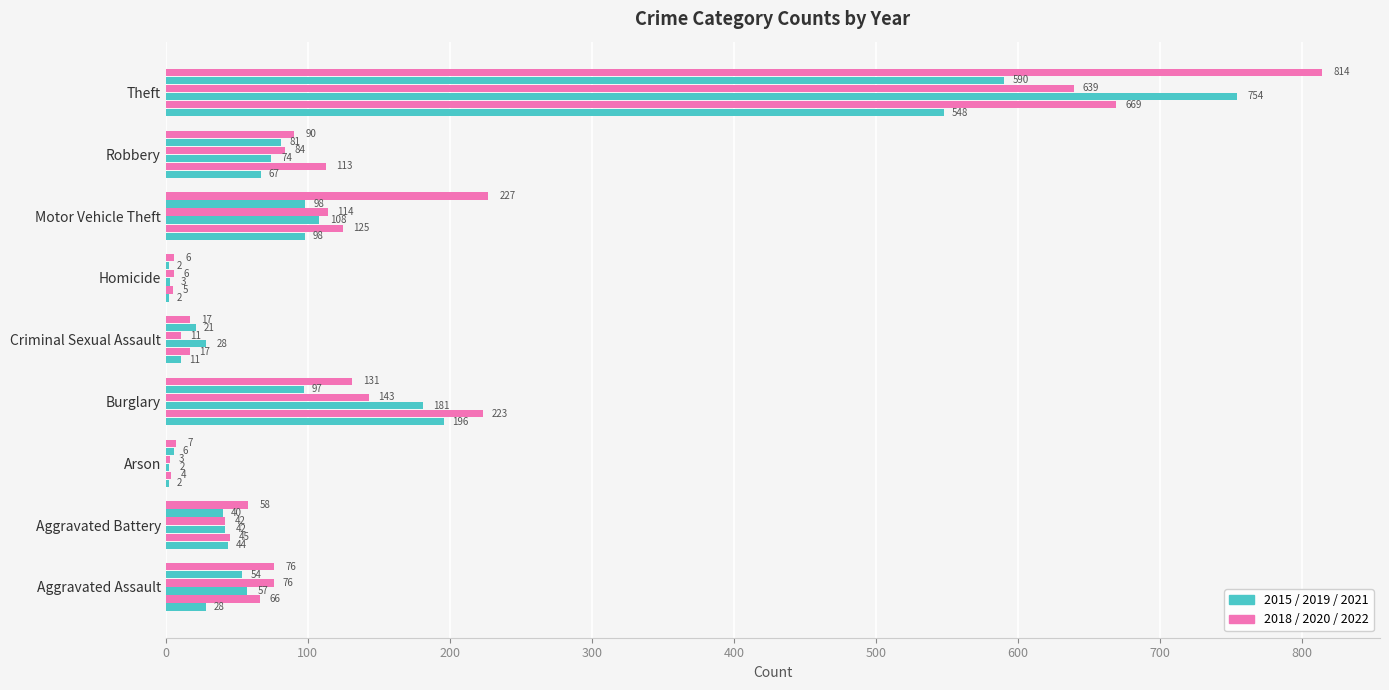

How many series are shown in this chart?

6